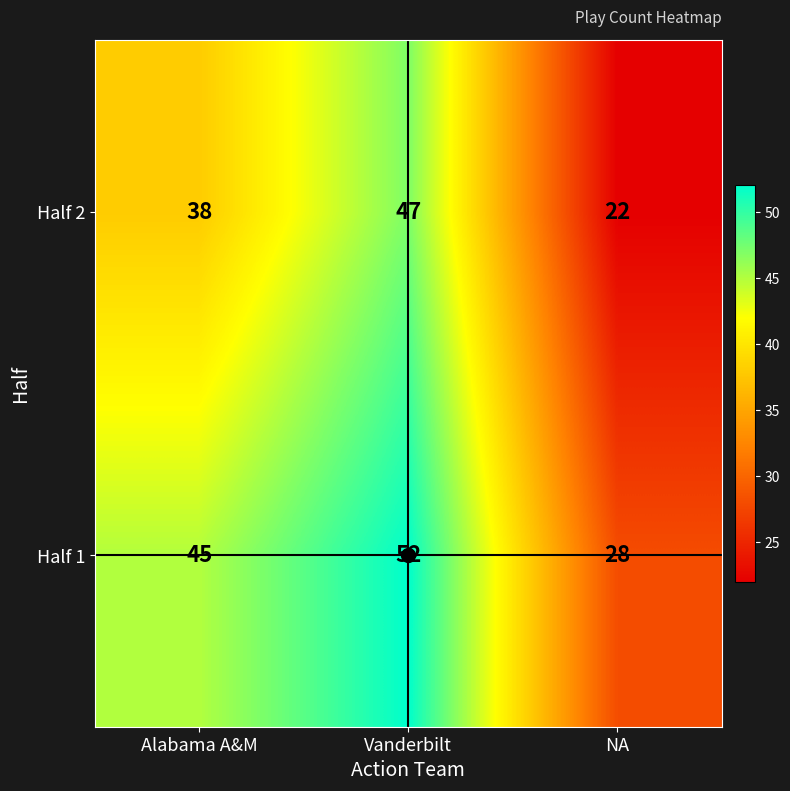

Where is Half 1 nearest to the value 40?

Alabama A&M